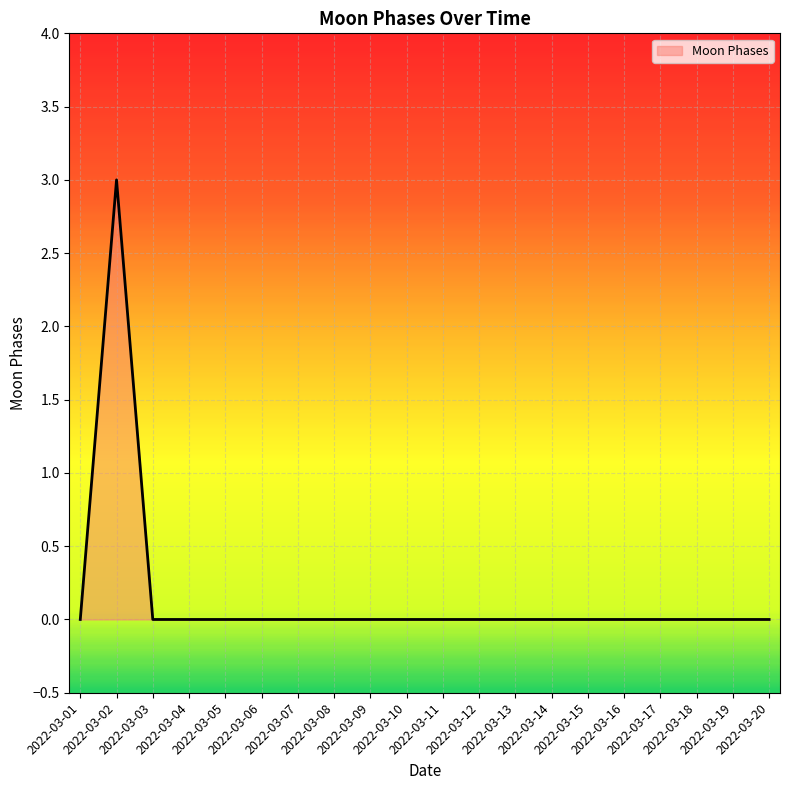

What is the greatest value displayed?

3